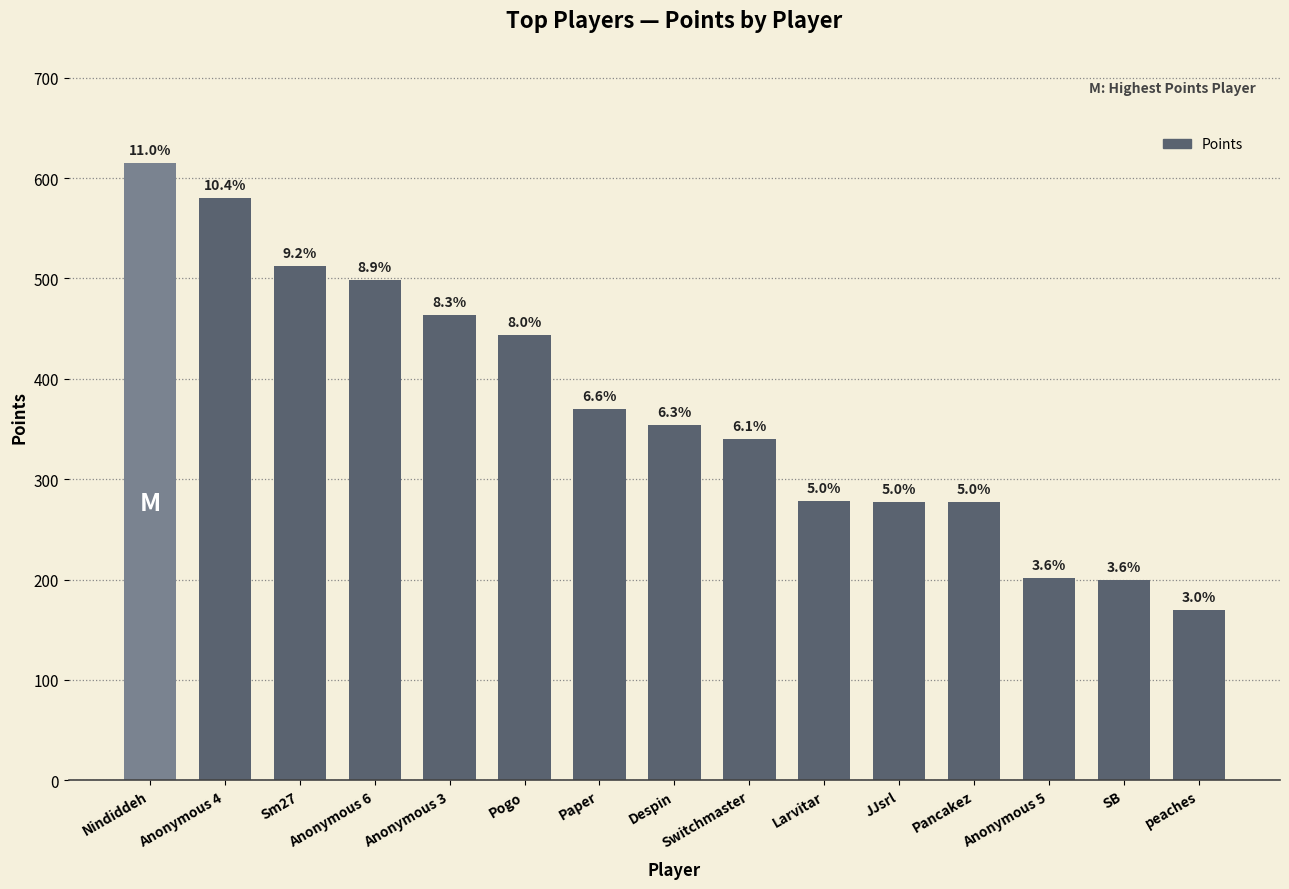

Are the bars horizontal?

No